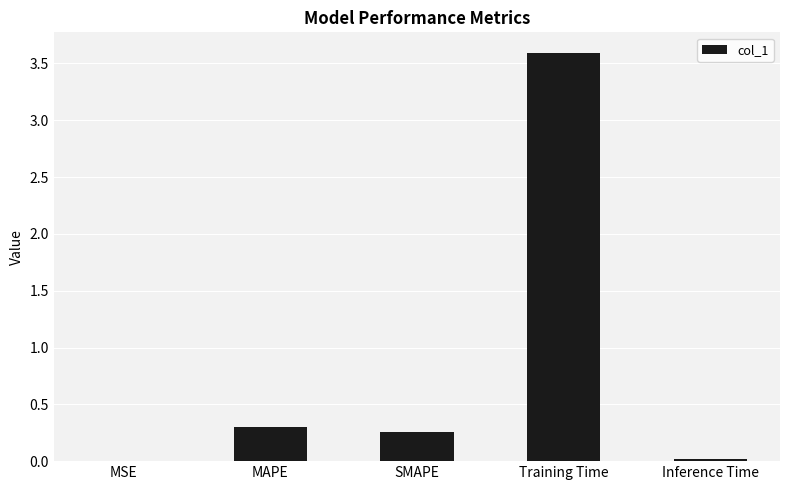

At which label is the value closest to 1?

MAPE